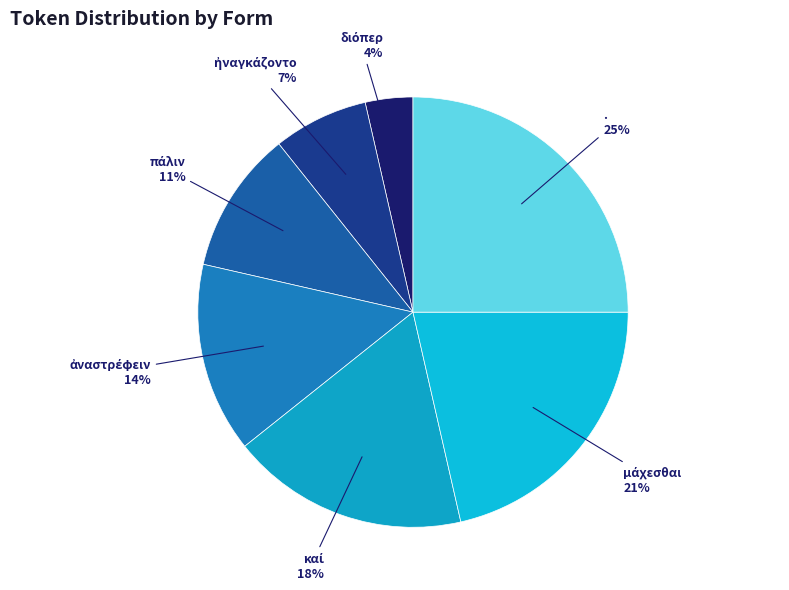

Which slice is the largest?

.